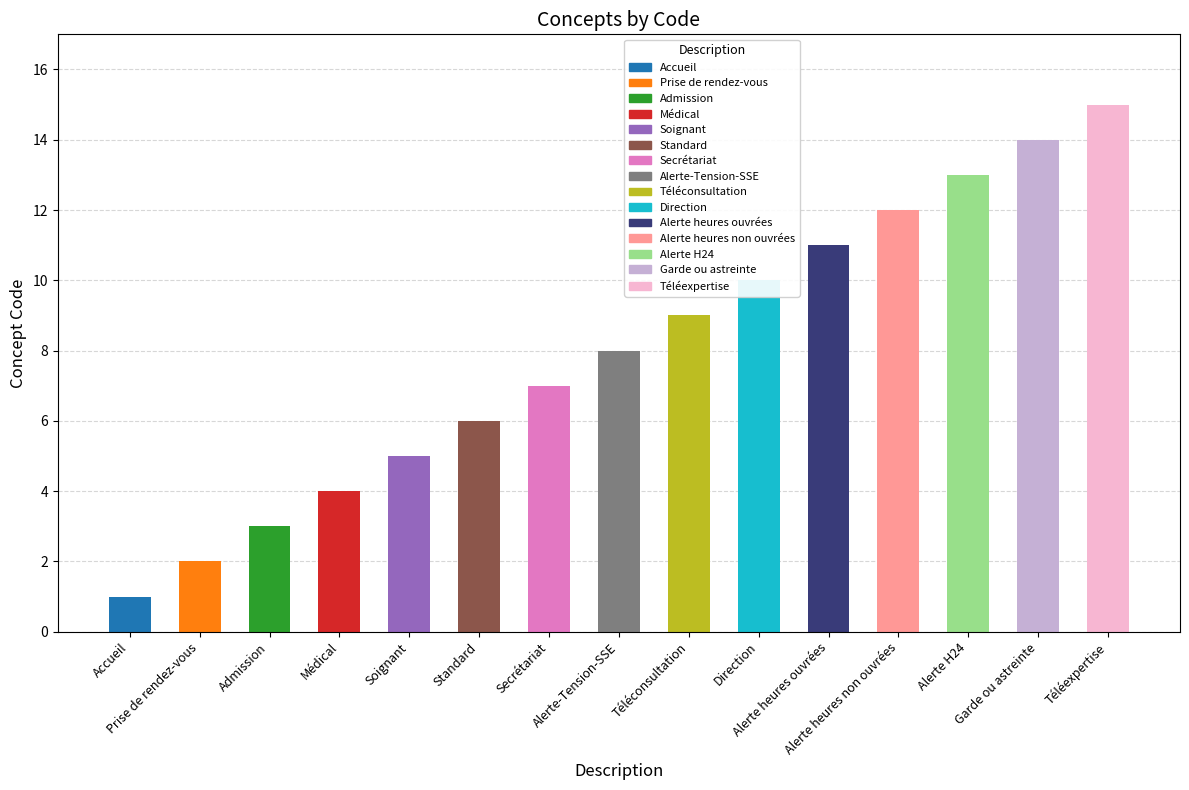

How many values are below 8?

7